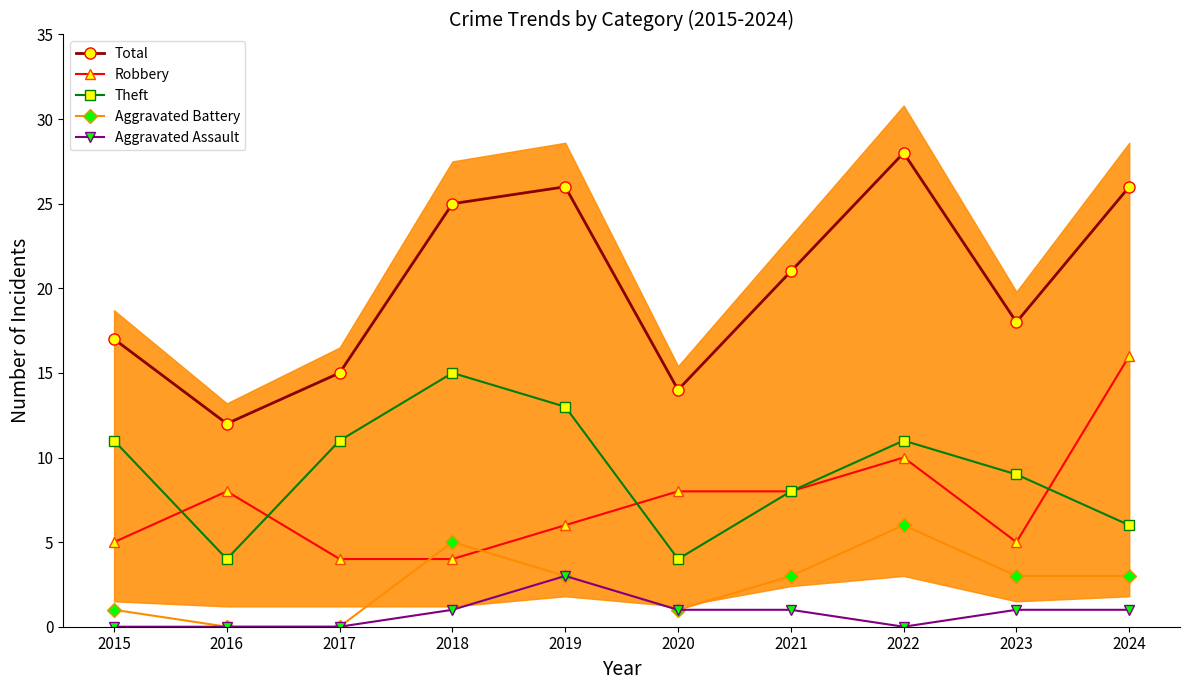

At which label is Theft closest to 9?

2023